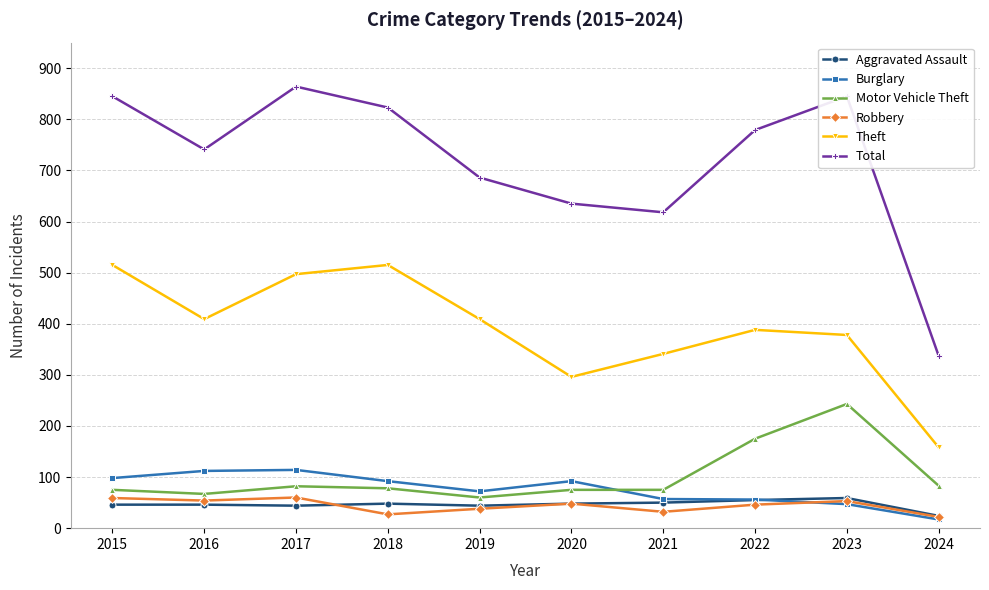

What is the average value of the Robbery series?

44